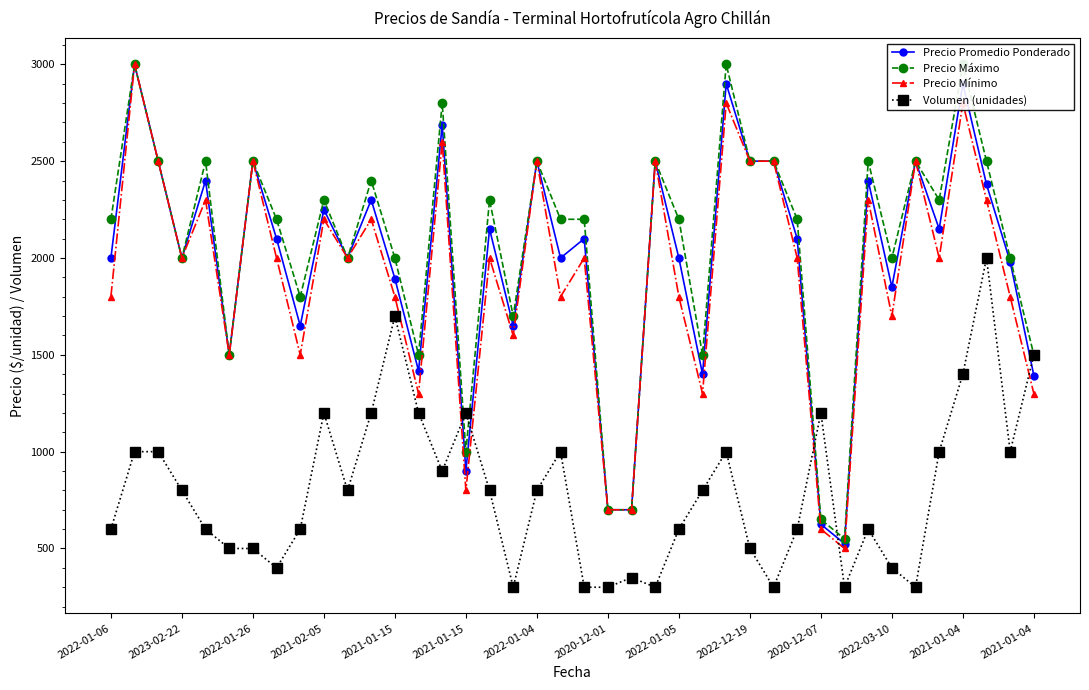

True or false: Volumen (unidades) and Precio Promedio Ponderado cross at least once.

True